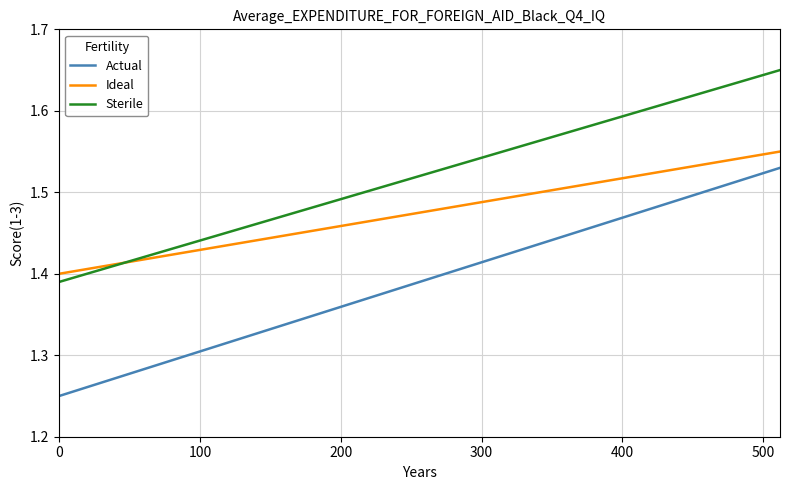

List the series in order of their peak value, lowest first.

Actual, Ideal, Sterile